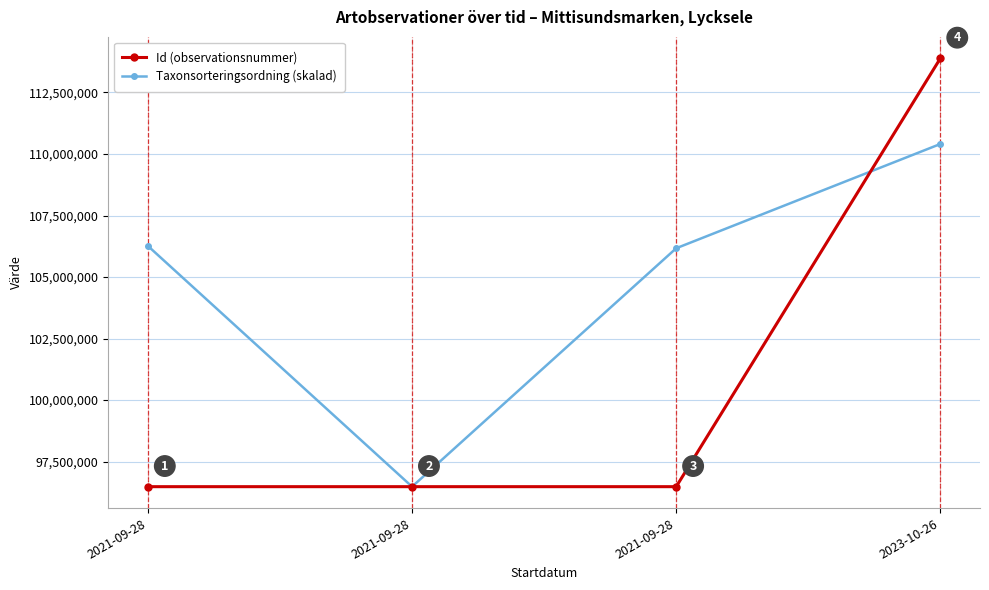

List the series in order of their peak value, highest first.

Id (observationsnummer), Taxonsorteringsordning (skalad)